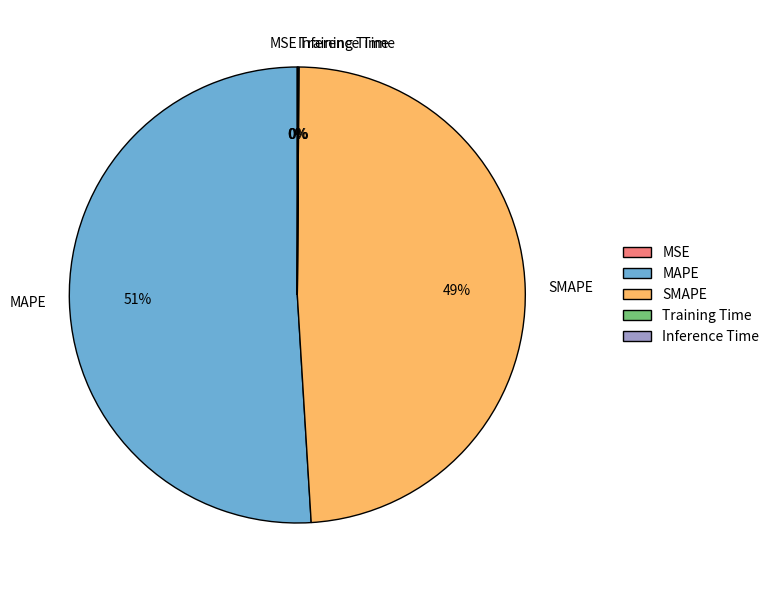

Which slice is the largest?

MAPE